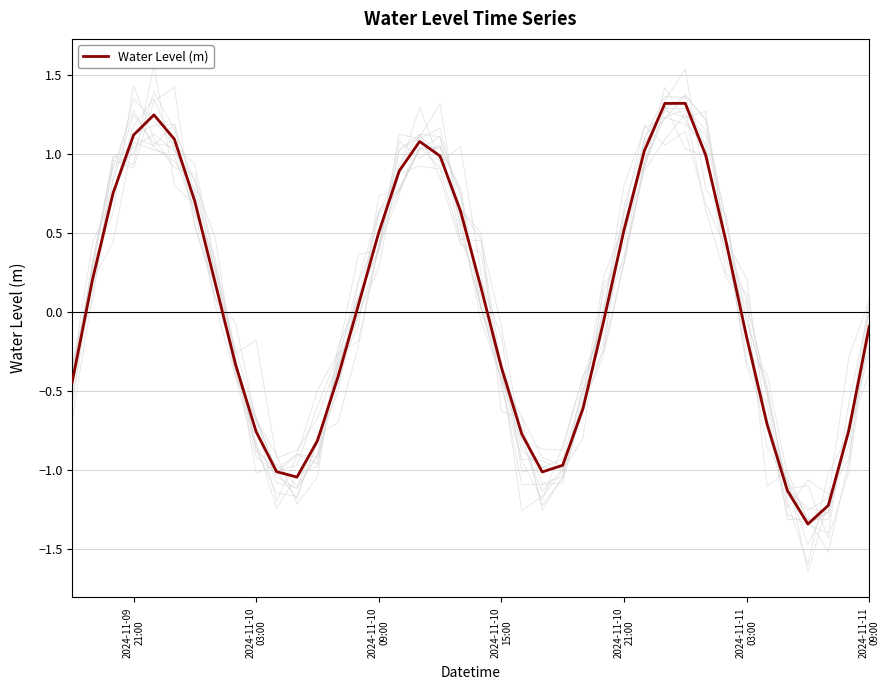

What is the maximum value for Water Level (m)?

1.3